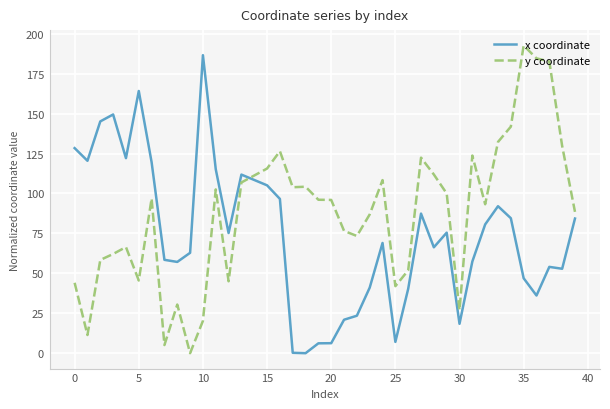

True or false: x coordinate and y coordinate intersect in this chart.

True